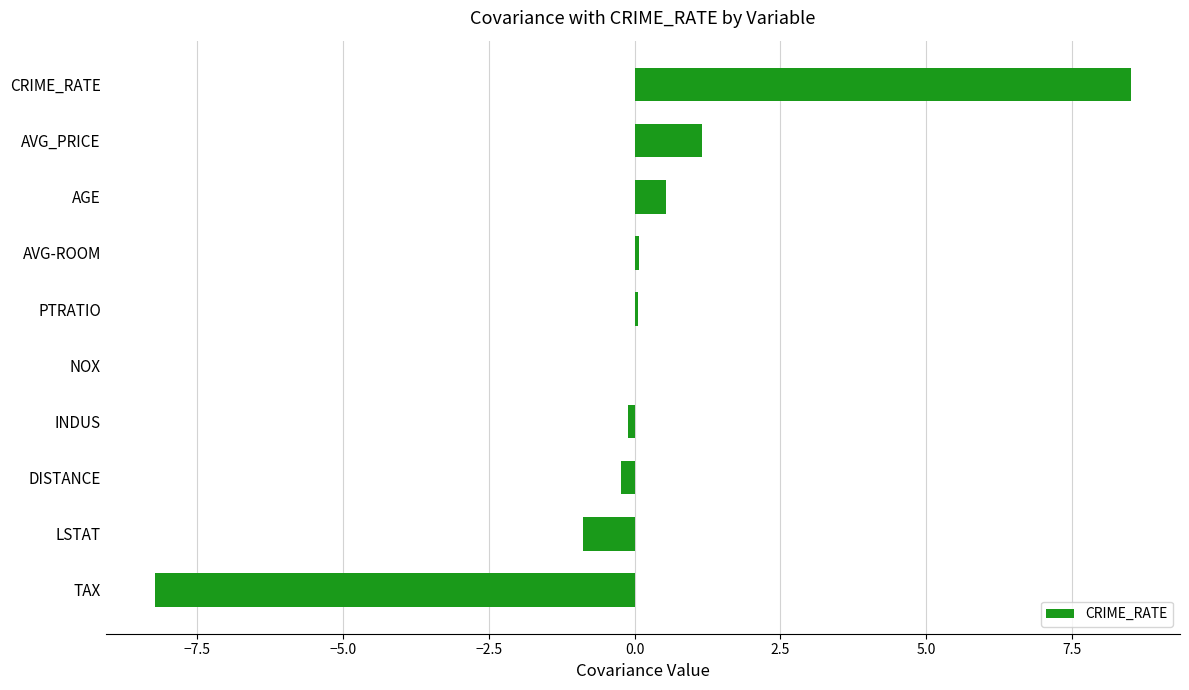

Is it true that the value at AVG_PRICE is 1.2?

True